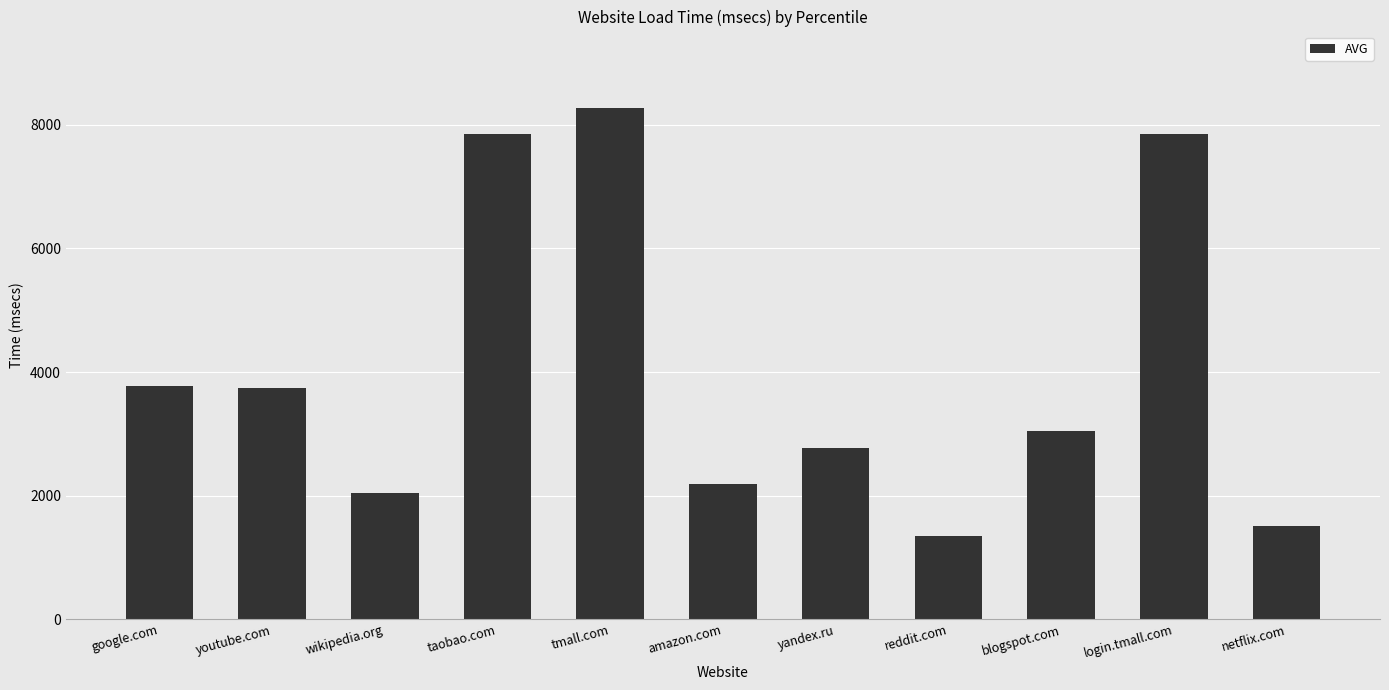

Approximately how many times larger is the value at youtube.com compared to wikipedia.org?

1.8